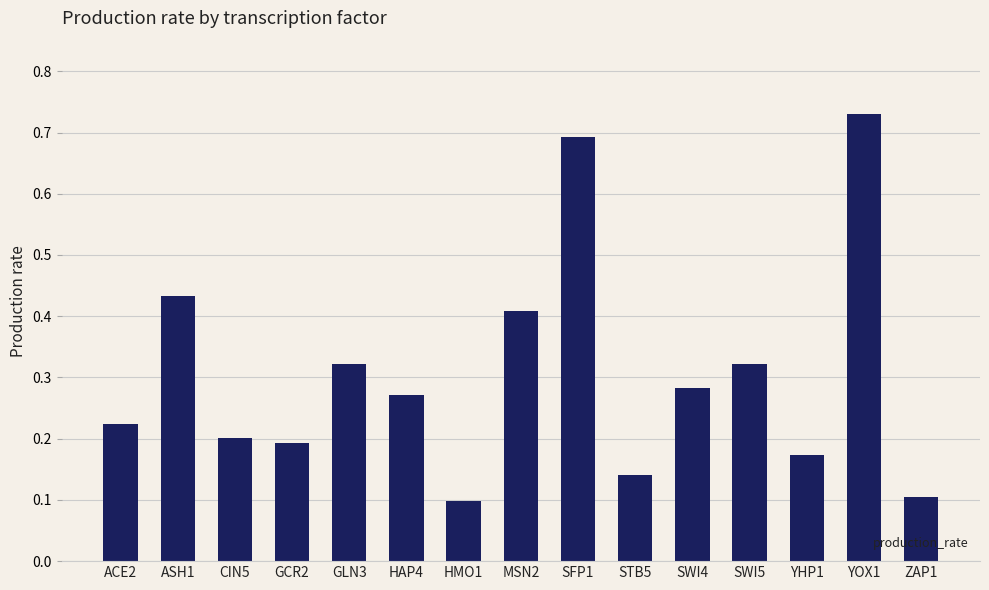

Which label corresponds to the largest value in the chart?

YOX1